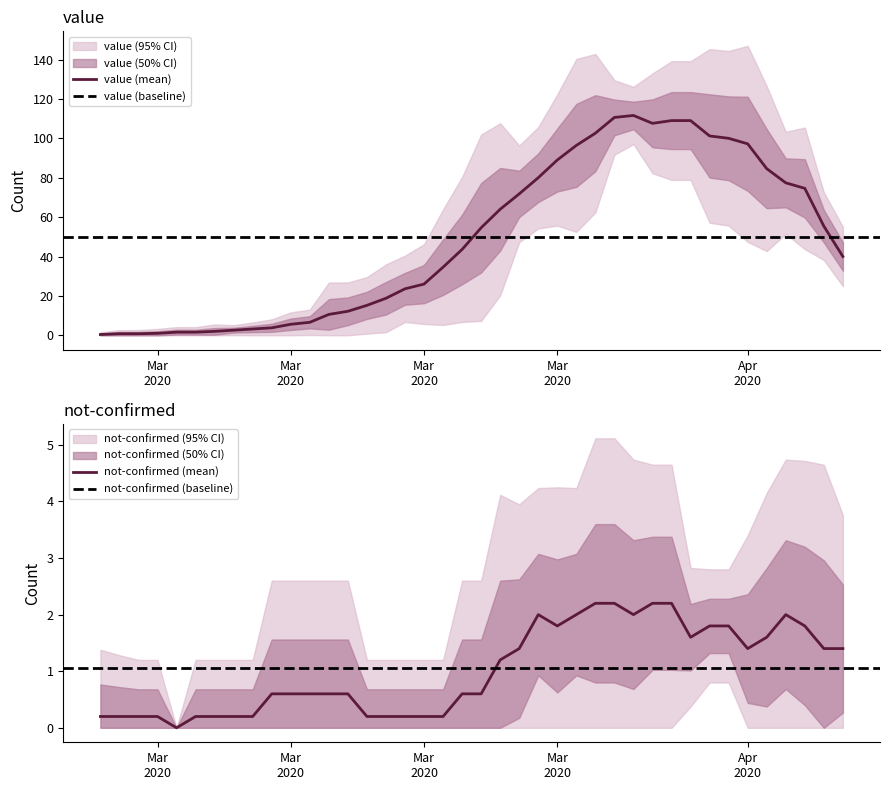

True or false: not-confirmed and value intersect in this chart.

True